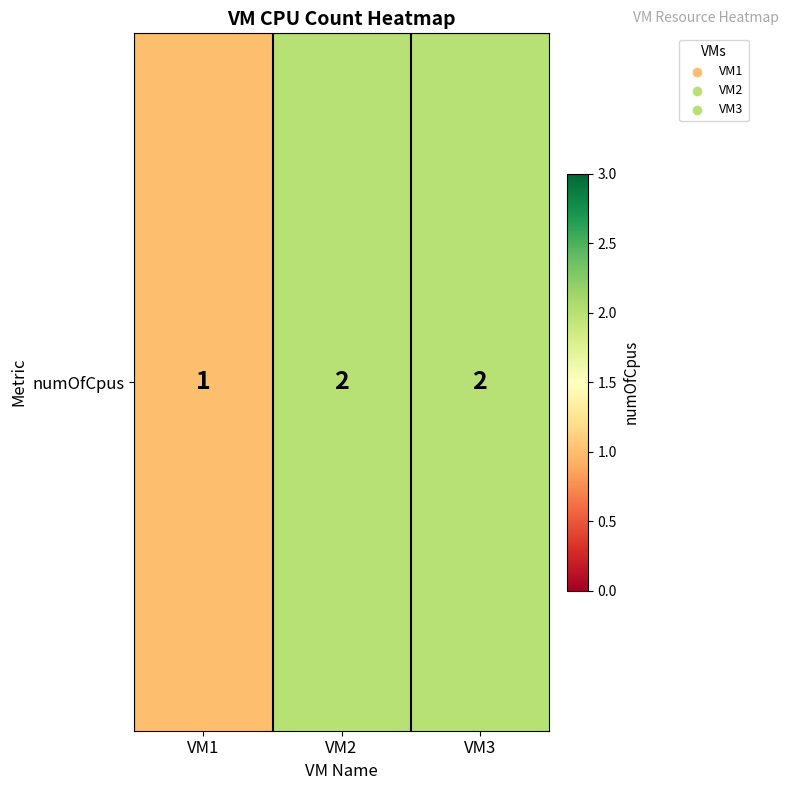

How many values are below 2?

1